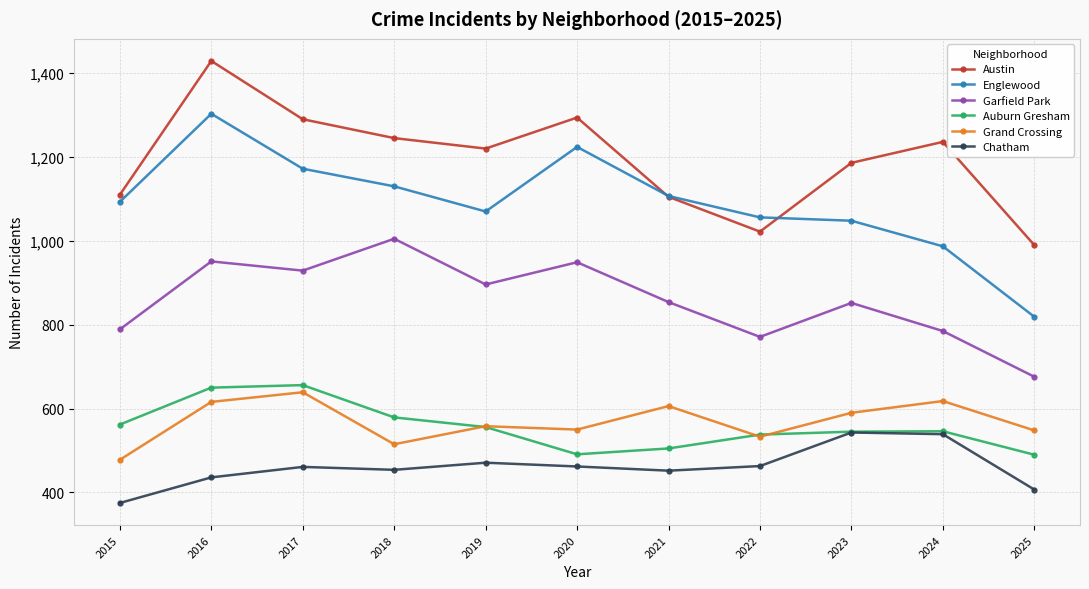

What is the spread (max minus min) of values at 2017?

829